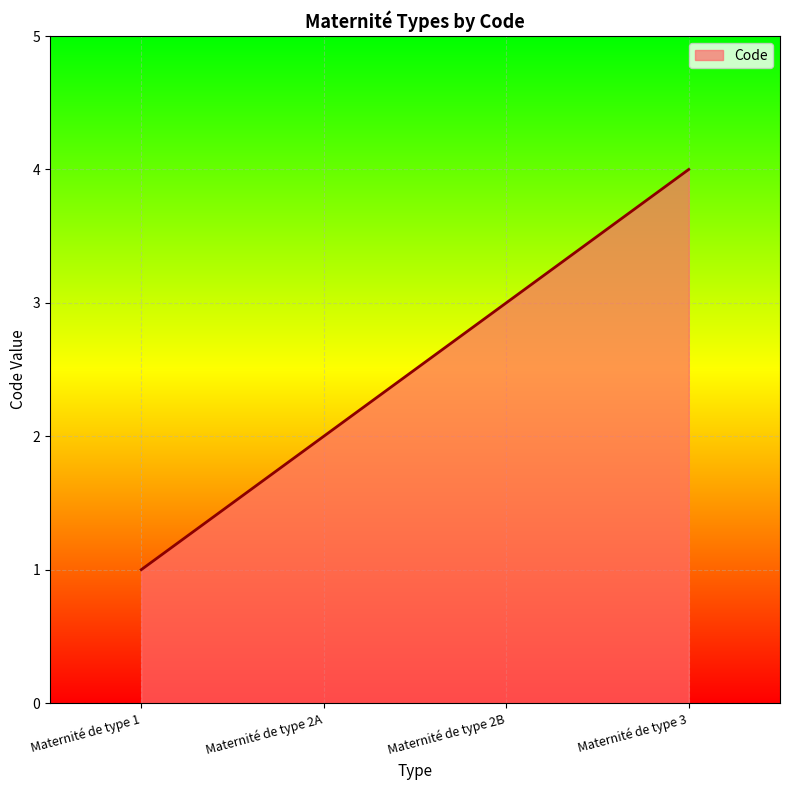

Reading left to right, what are all the values shown in this chart?

1	2	3	4